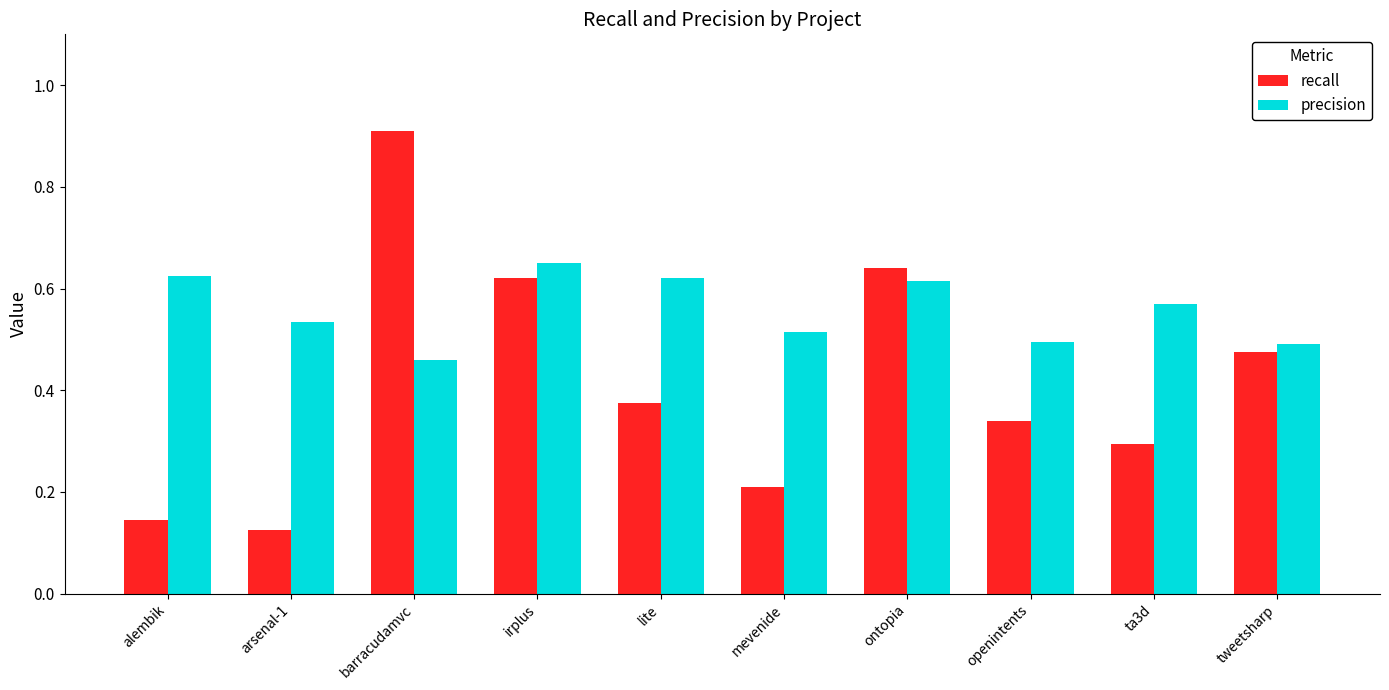

What is the label of the 6th bar from the left?

mevenide